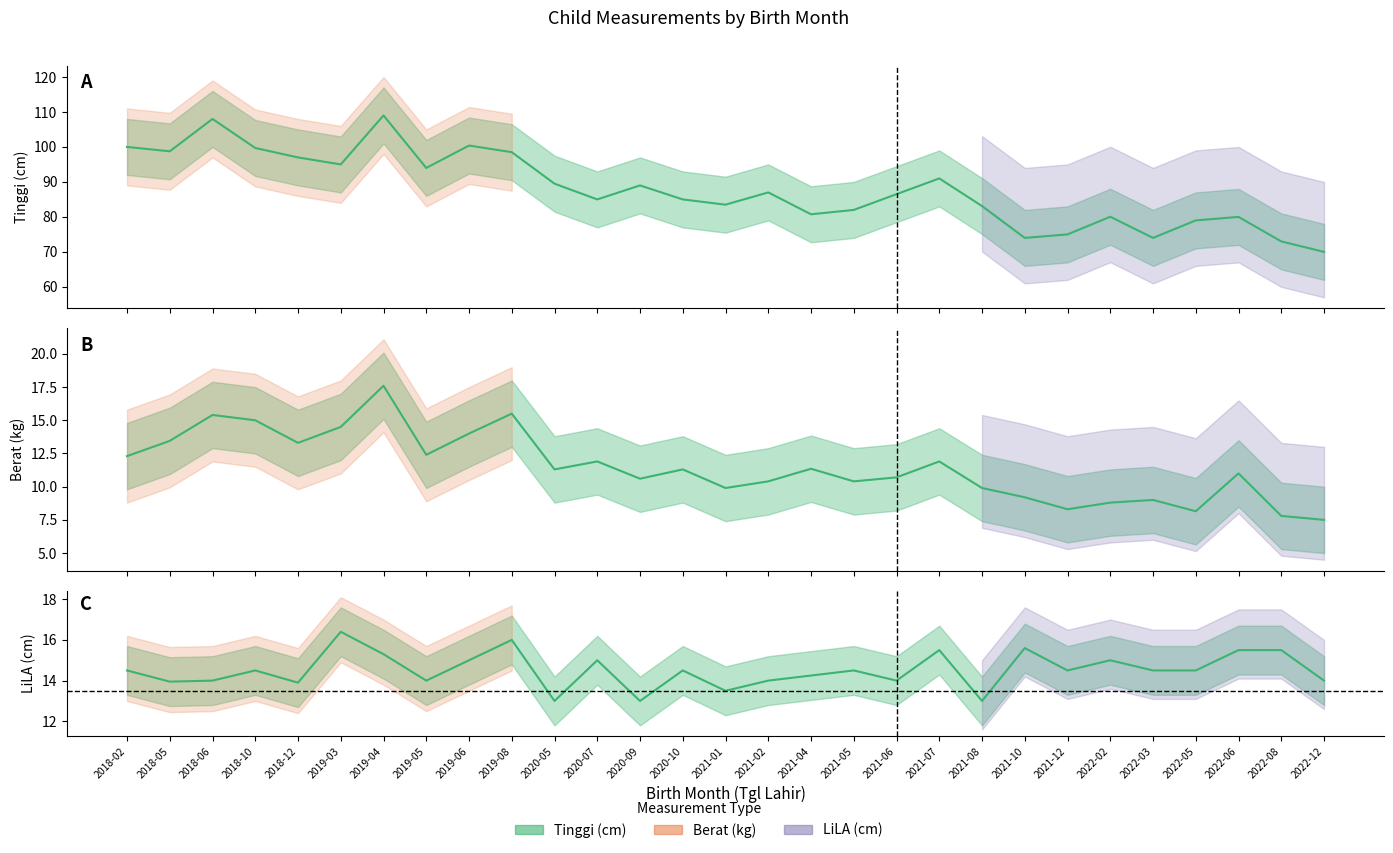

Which category has the highest value across all series?

2019-04